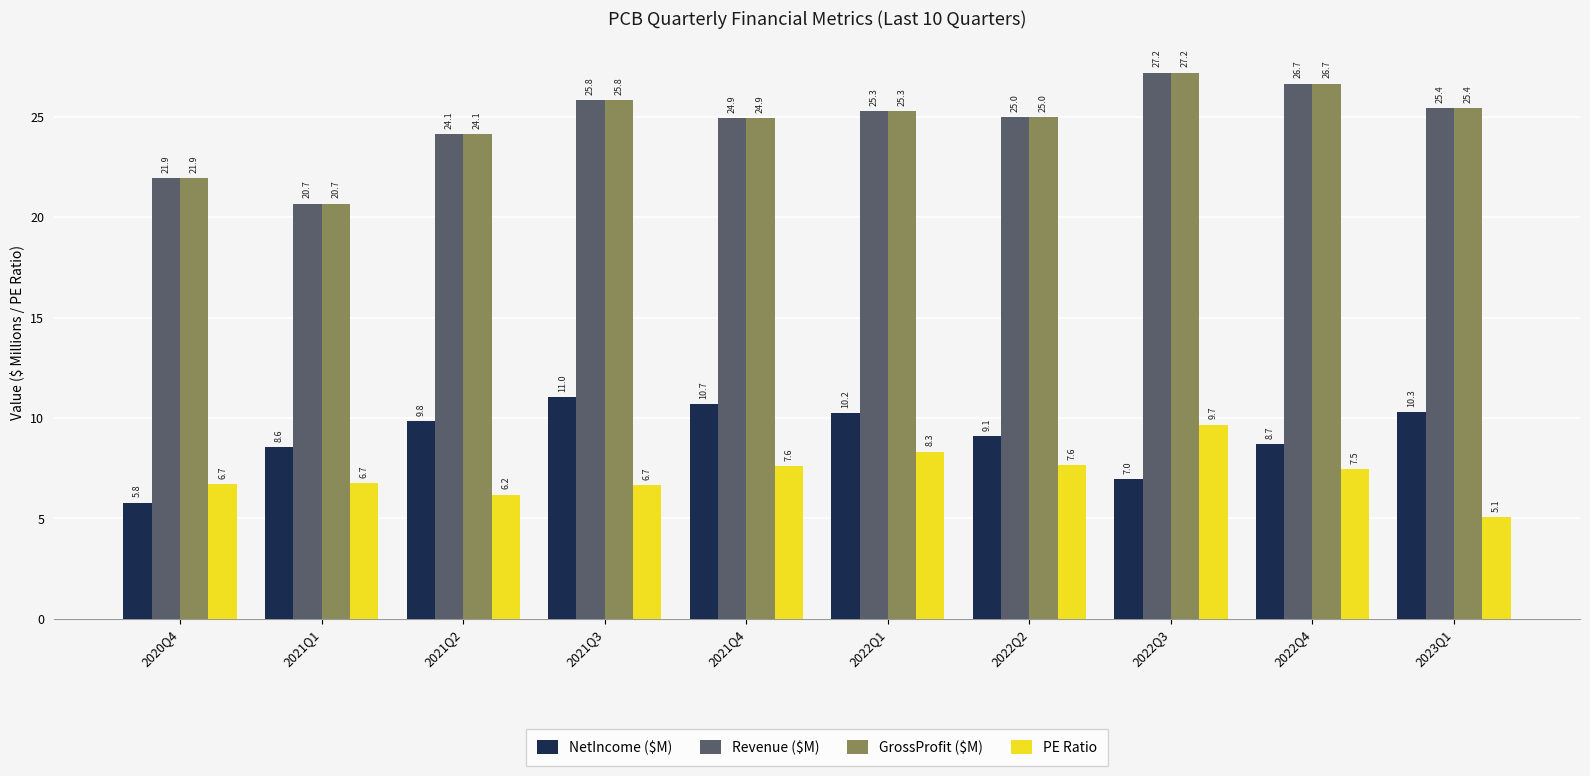

What is the sum of all NetIncome ($M) values?

91.2